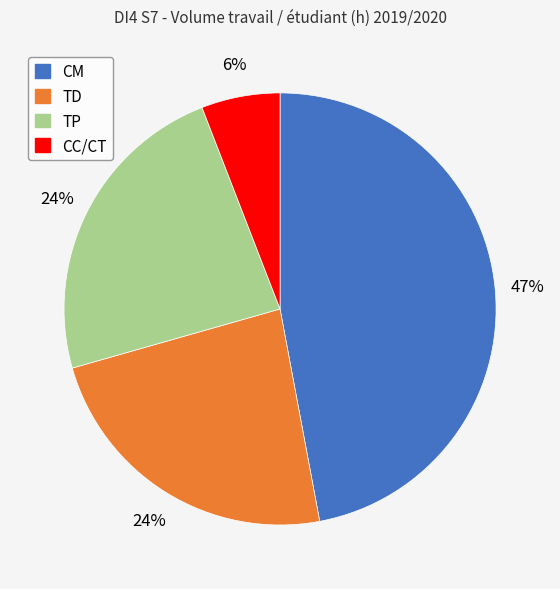

Count the number of slices in the pie.

4